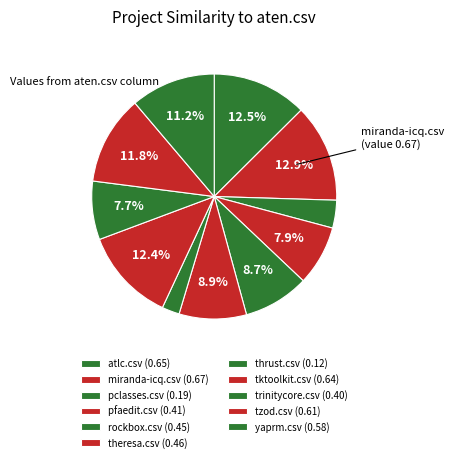

How much of the chart is everything except tzod.csv?

88.2%